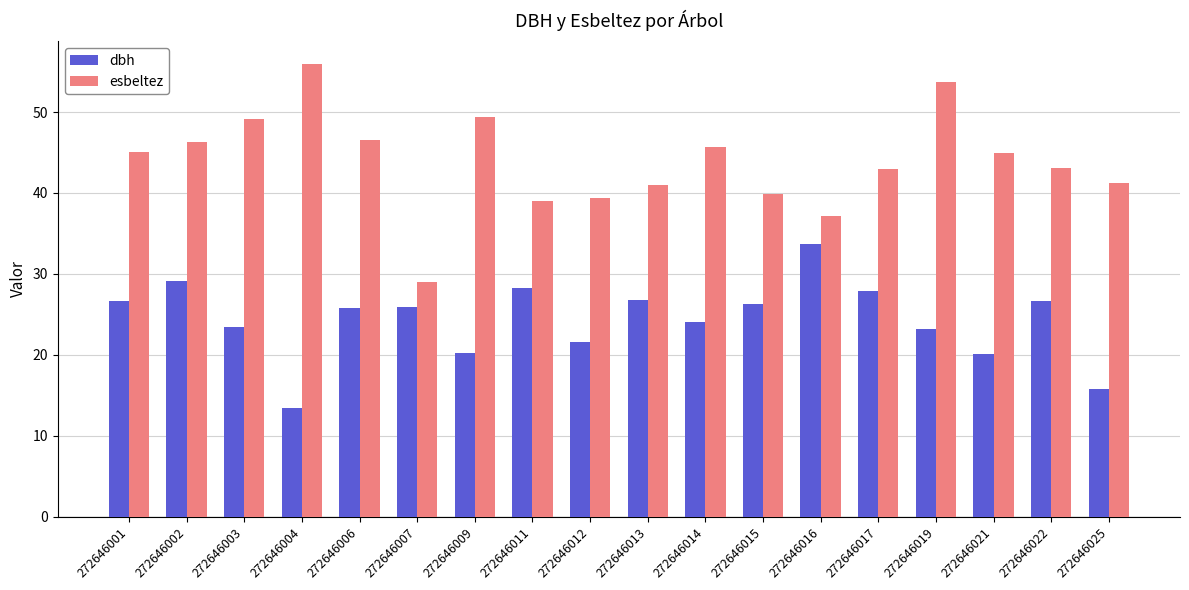

What is the greatest value displayed?

56.0